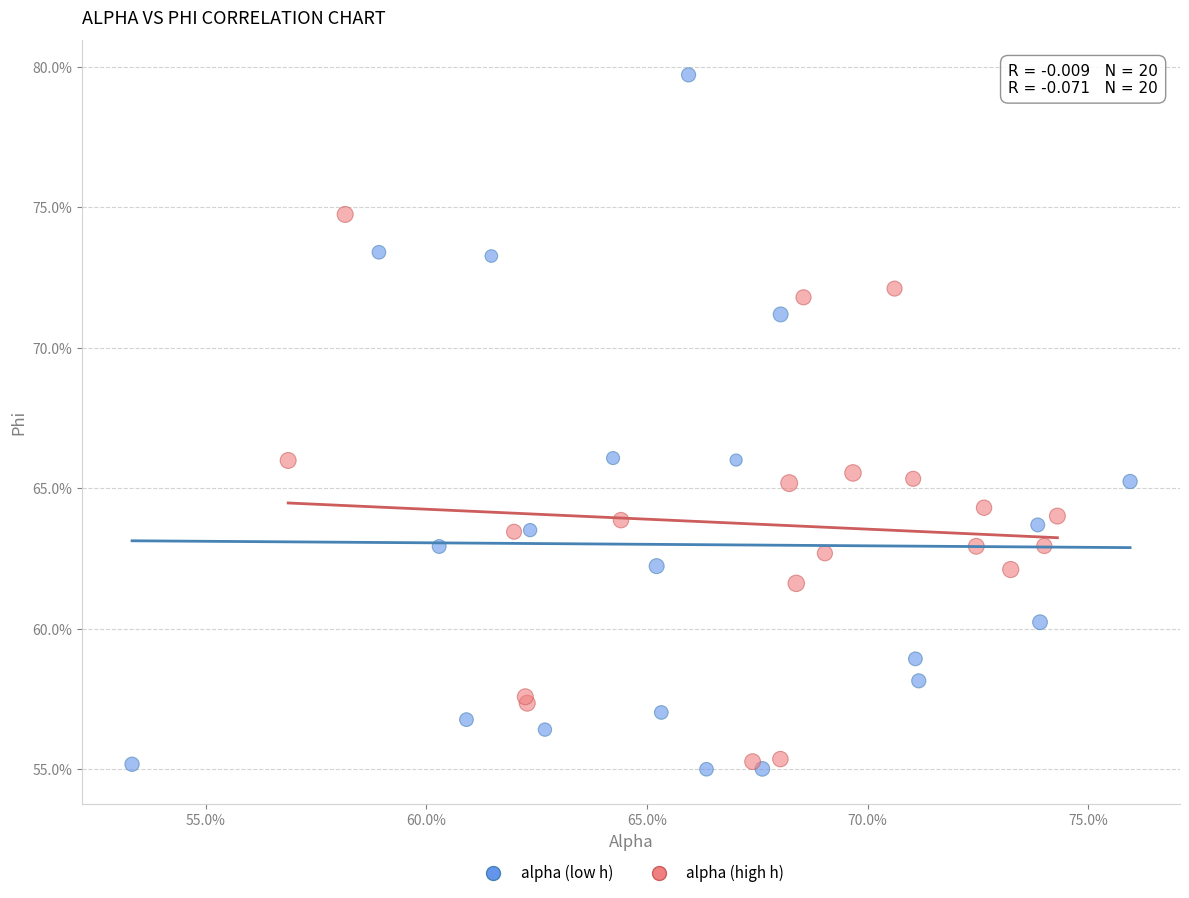

What are all the series names shown in the legend?

alpha (low h), alpha (high h)